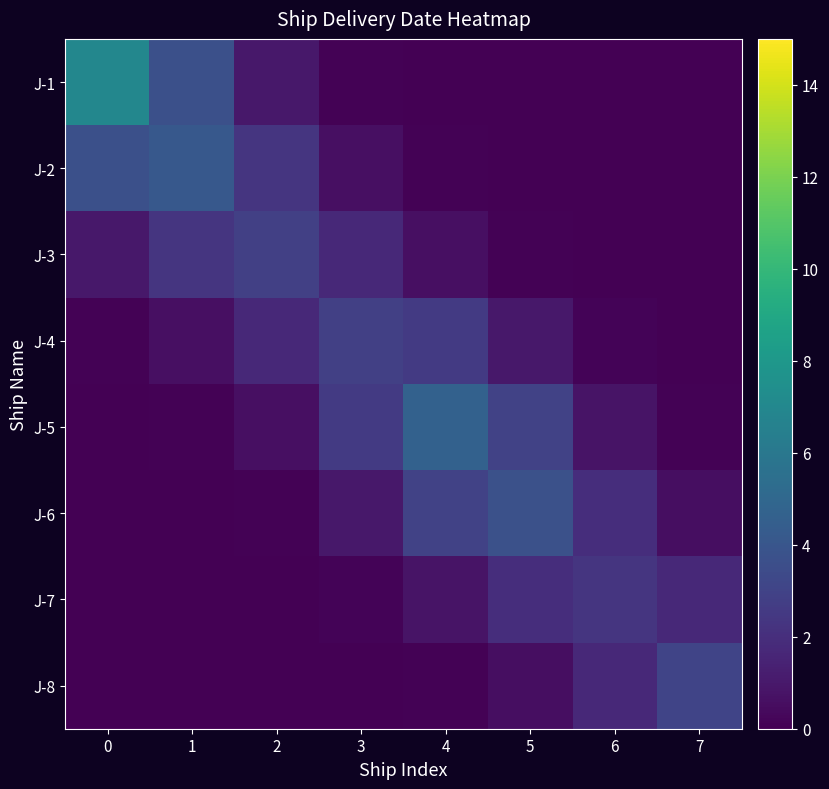

What is the spread (max minus min) of values at 5?

3.7